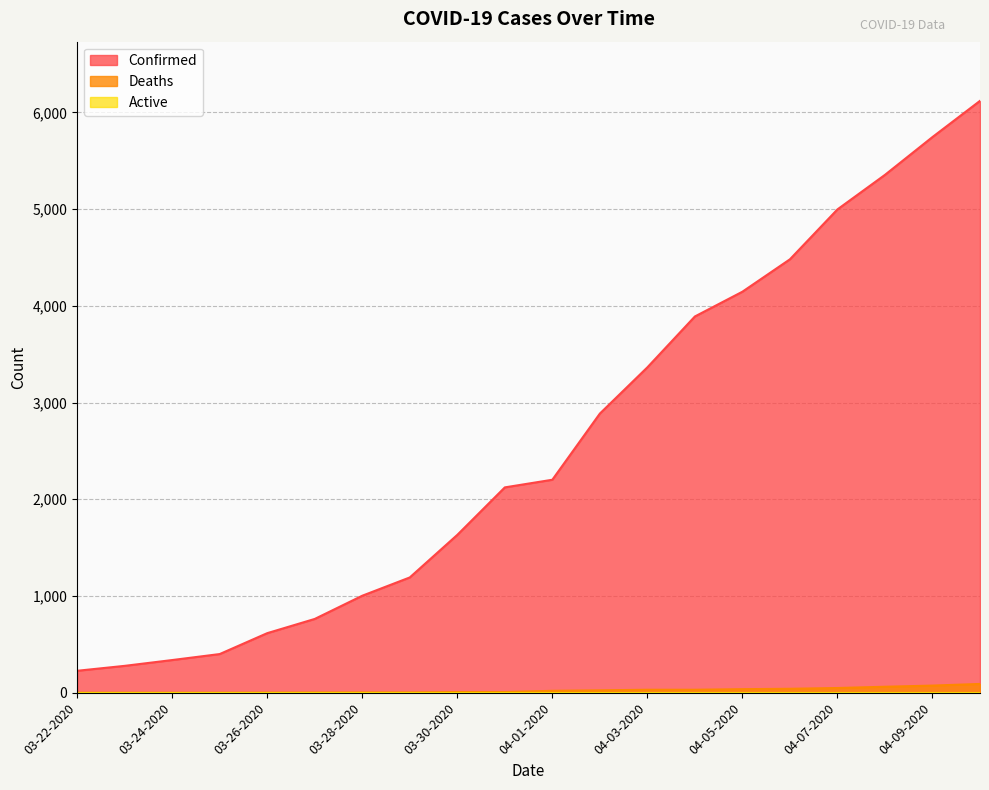

Is the value of Deaths at 04-02-2020 greater than the value of Confirmed at 03-22-2020?

No